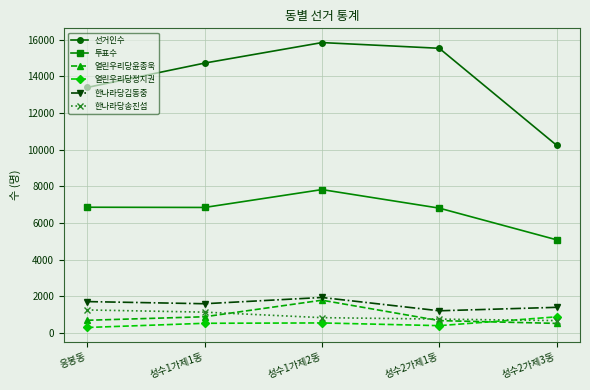

At which category is the sum across all series the highest?

성수1가제2동